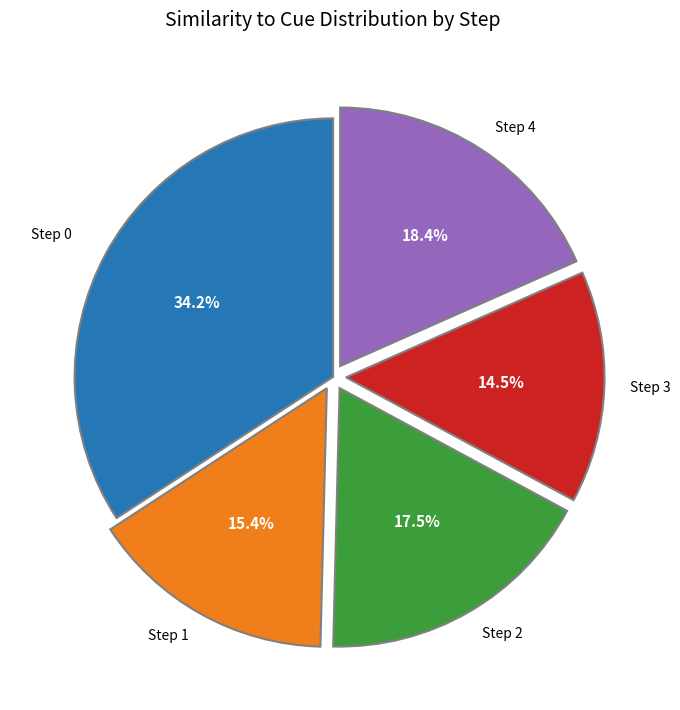

Is there a majority slice in this chart?

No